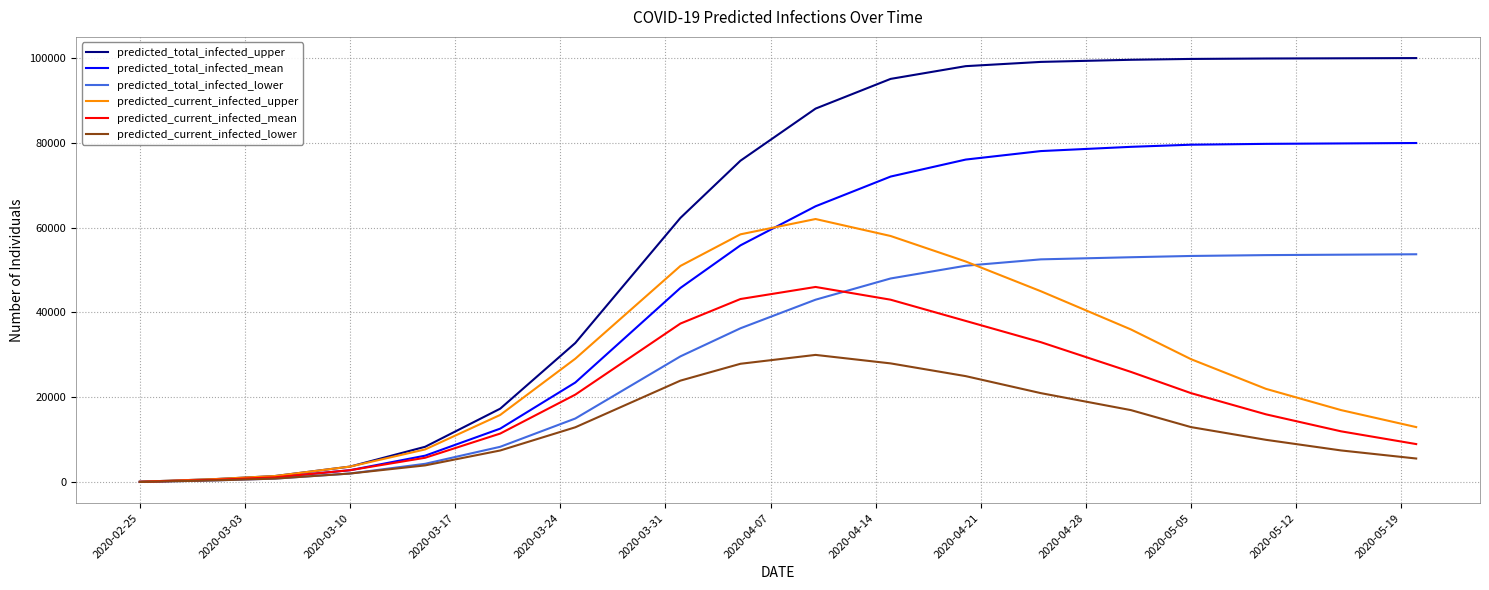

Which series has the largest total across all categories?

predicted_total_infected_upper